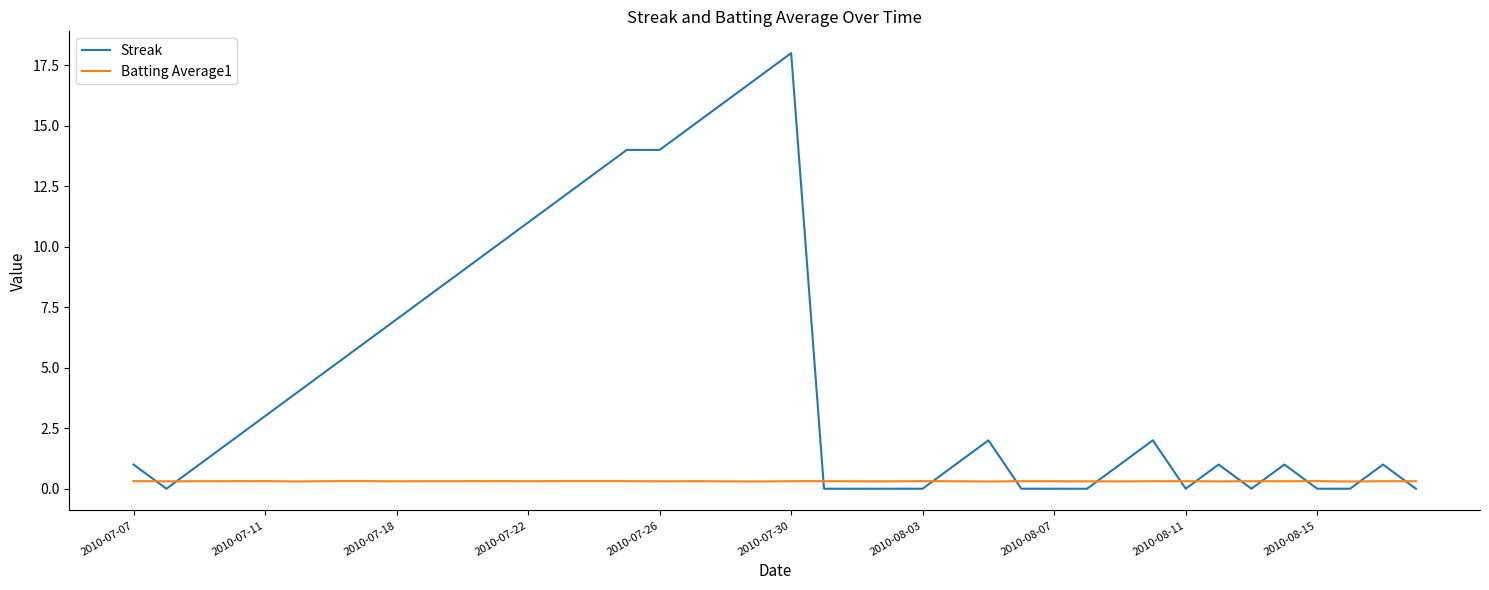

Which series has the largest total across all categories?

Streak